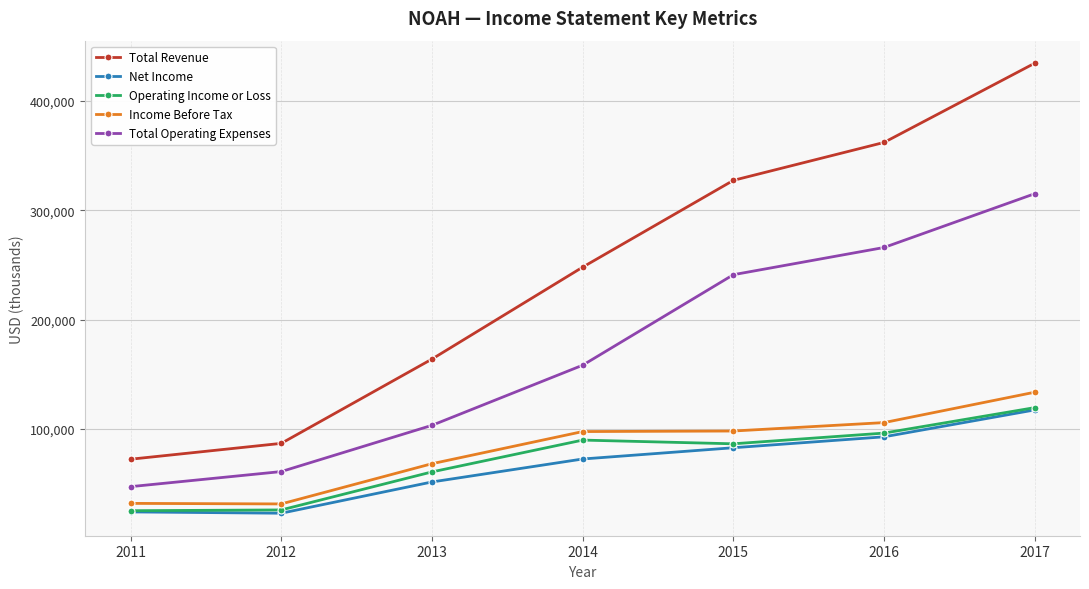

Where is the first local minimum for Net Income?

2012